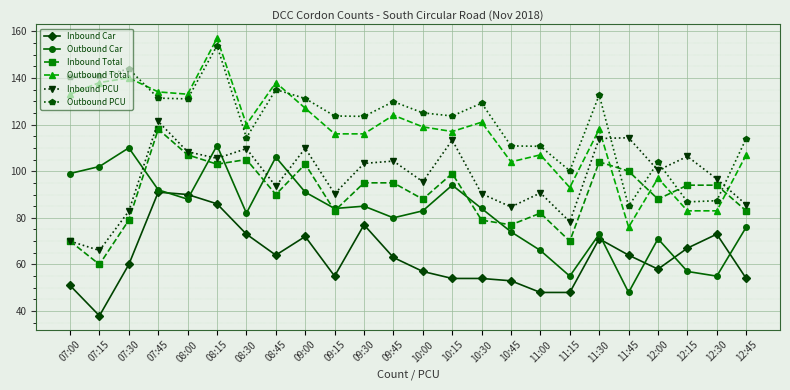

True or false: Outbound Car and Inbound PCU cross at least once.

True